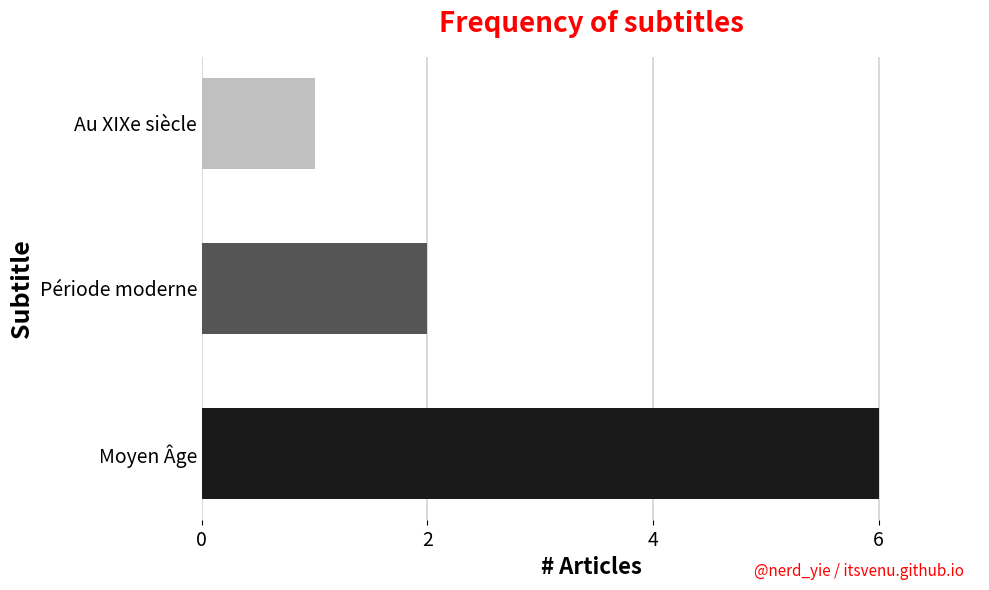

Which has a higher value, Au XIXe siècle or Période moderne?

Période moderne